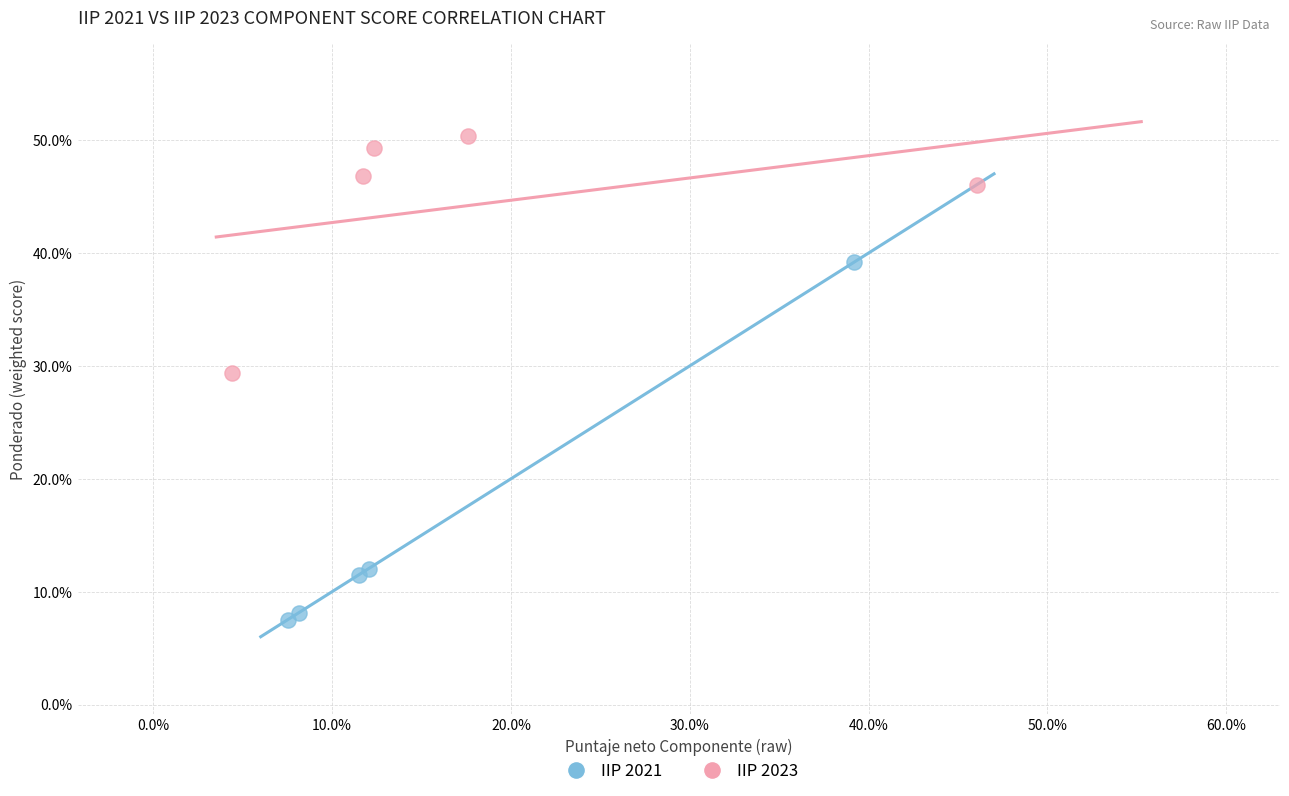

Which series contains the lowest Y value?

IIP 2021